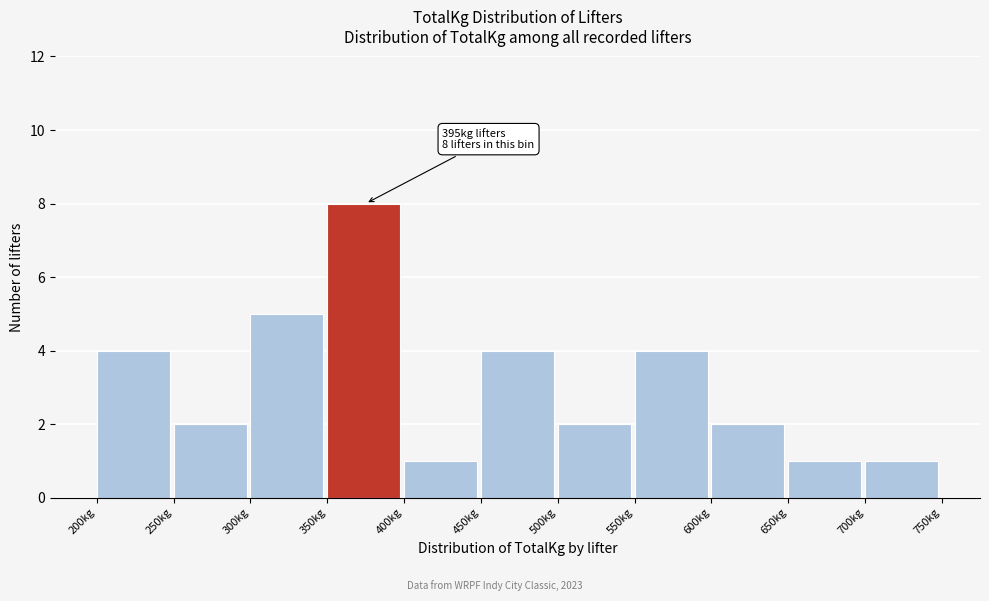

Over which range of the x-axis is the bar tallest?

350 to 400